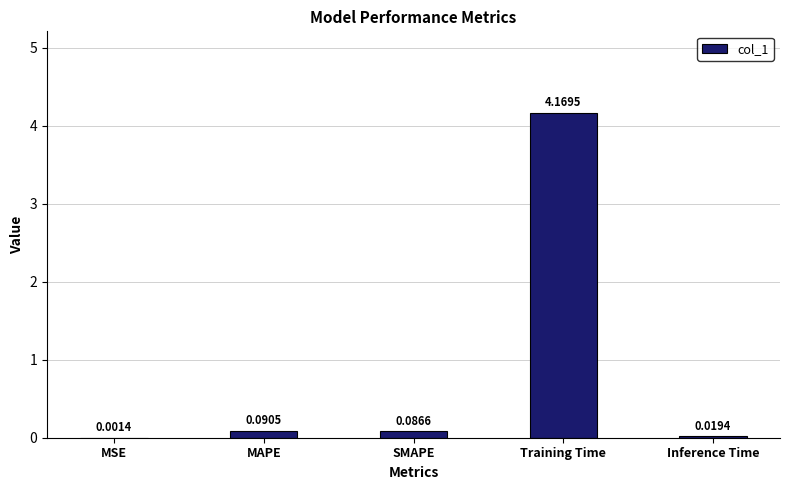

At which label is the value closest to 2?

MAPE